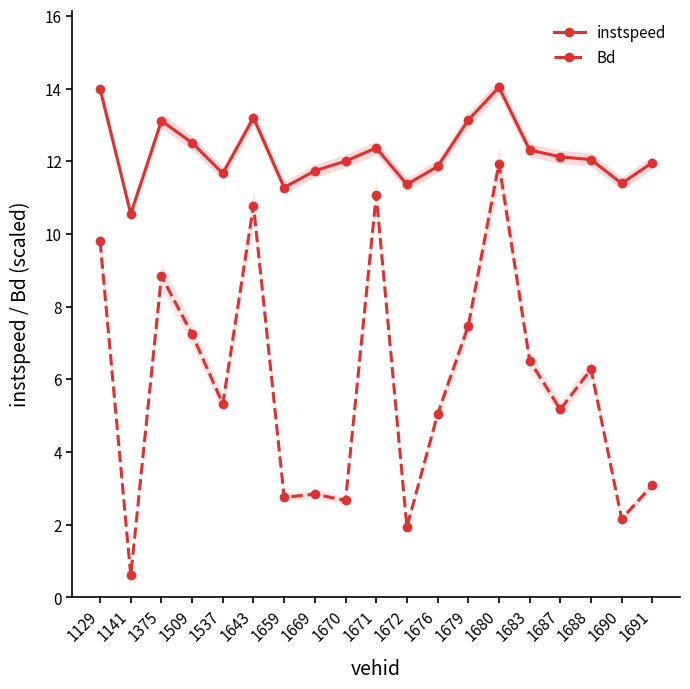

What value does the instspeed series have at 1691?

12.0